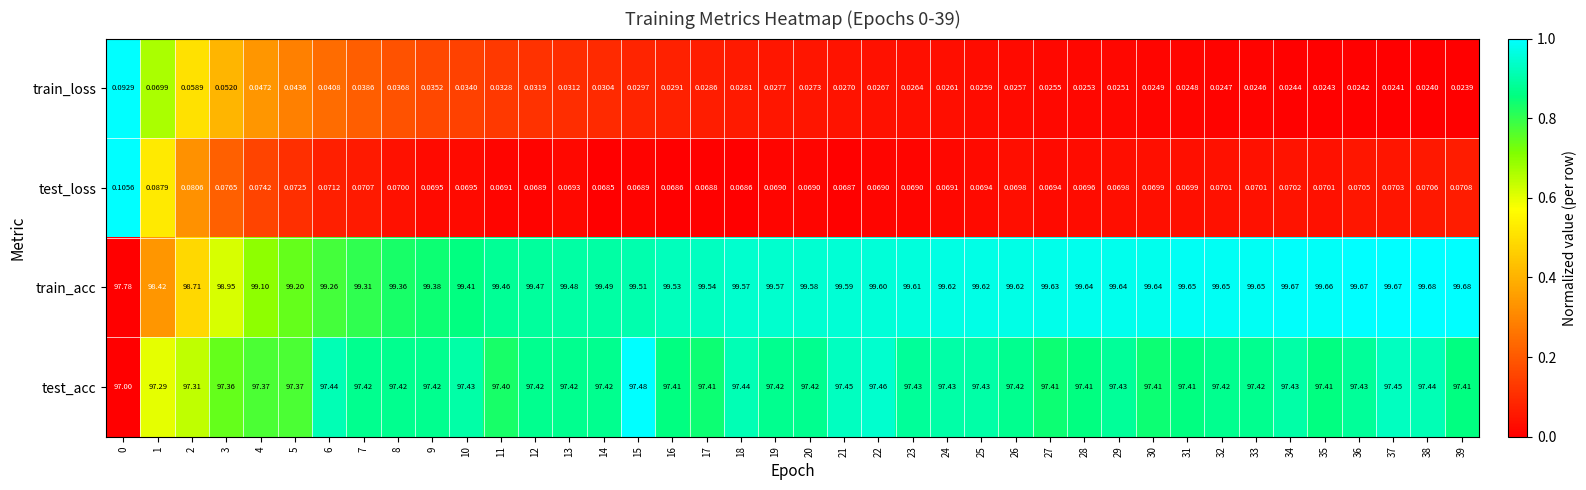

Between 7 and 16, which series saw the biggest shift?

train_acc